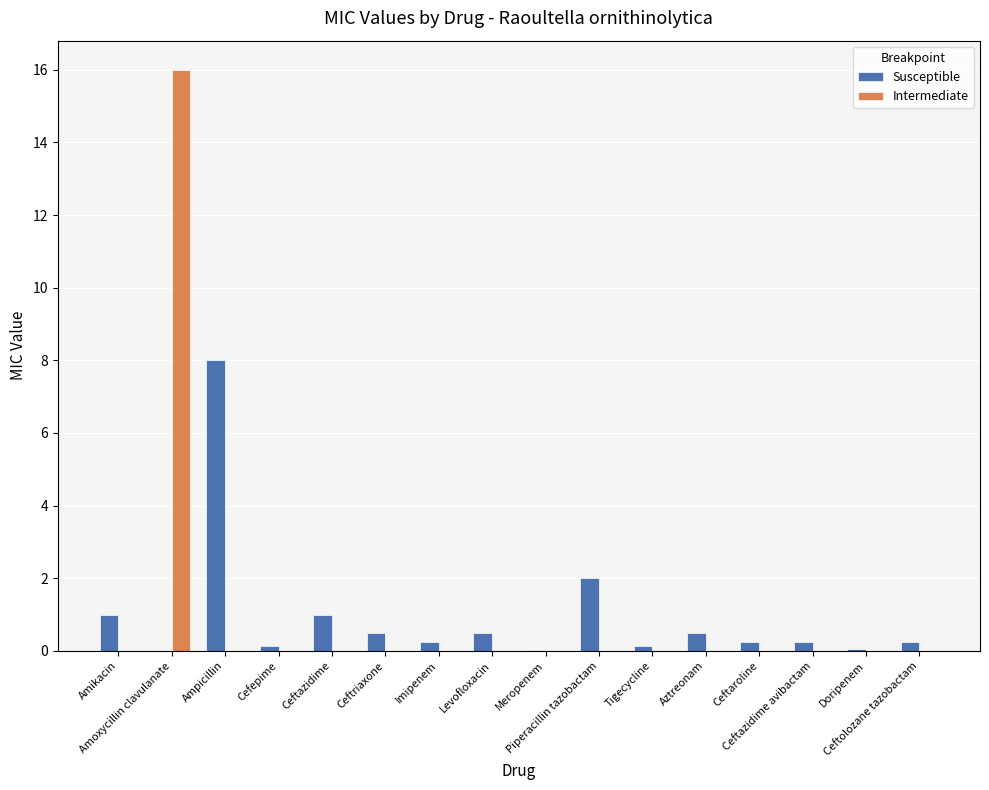

What is the sum of all Susceptible values?

14.8